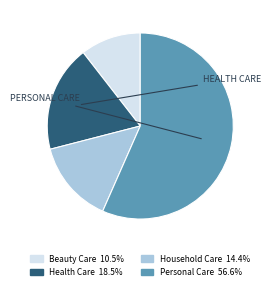

Is Personal Care the majority of the pie?

Yes